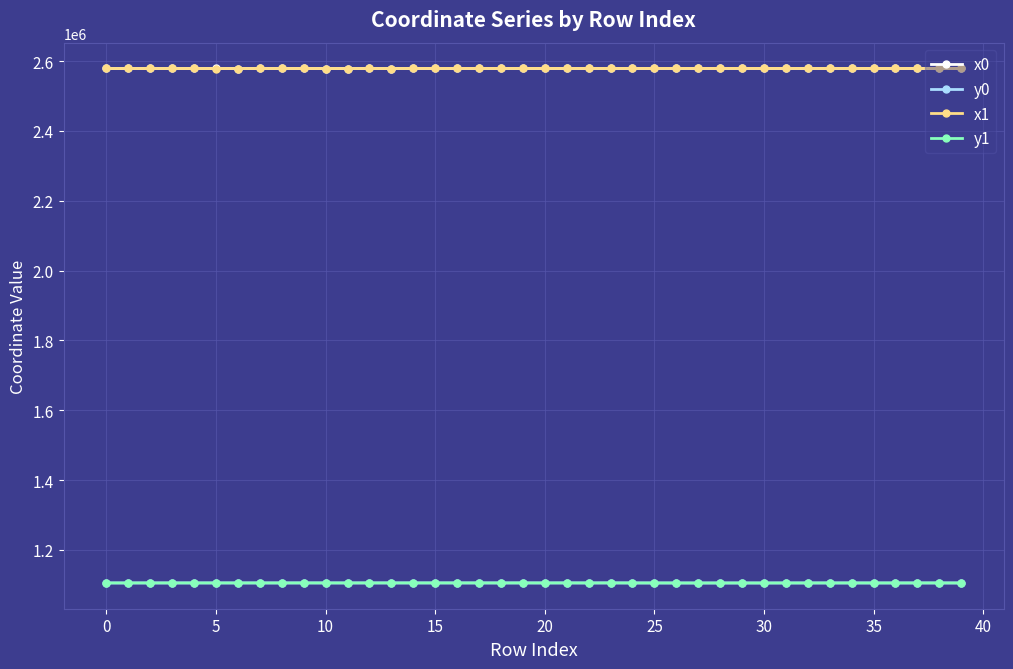

At how many categories does at least one series exceed 1974138?

40